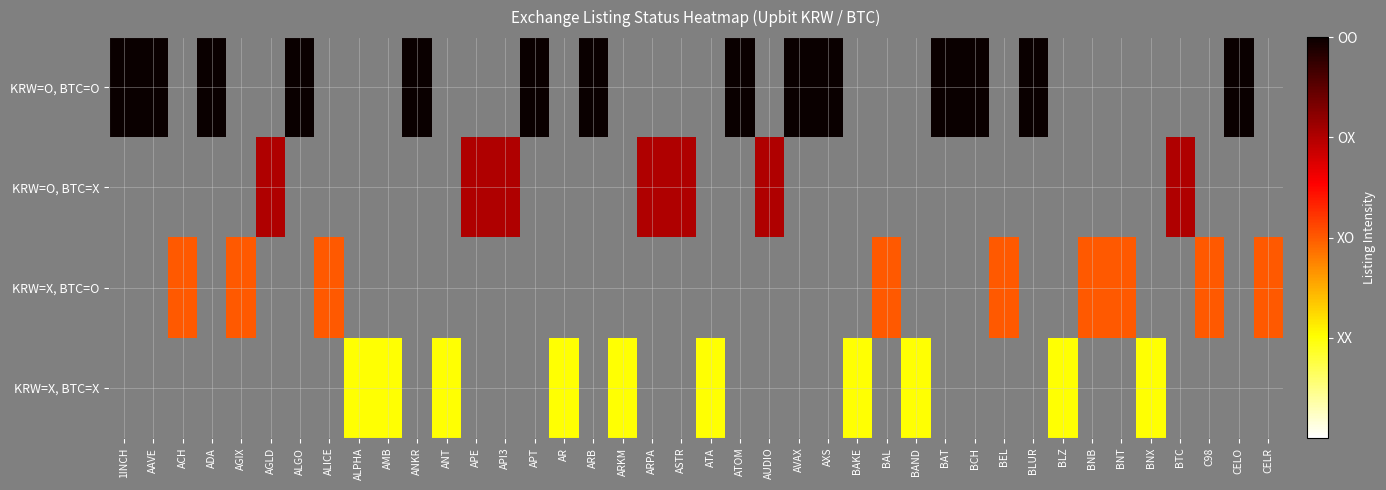

Which label corresponds to the largest value in the chart?

1INCH